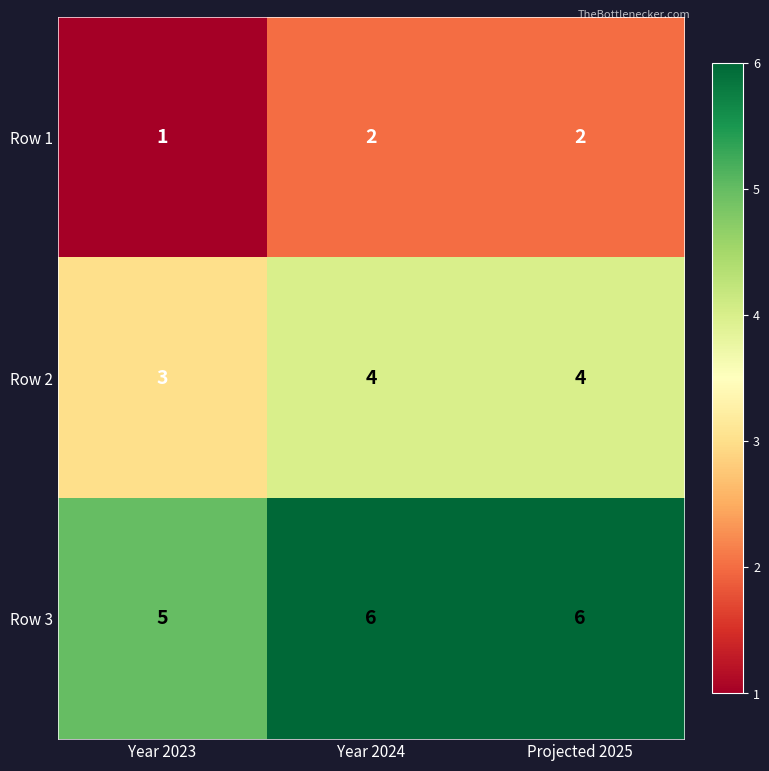

What is the highest value of the Row 2 series?

4